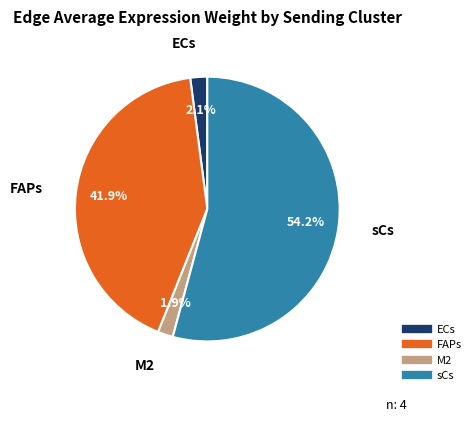

What percentage is the sCs slice, to the nearest percent?

54%